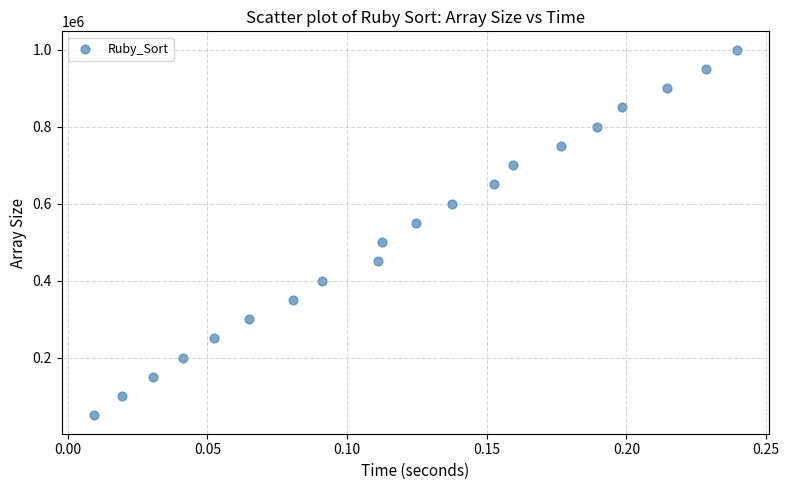

What is the range of Y values (max minus min)?

950000